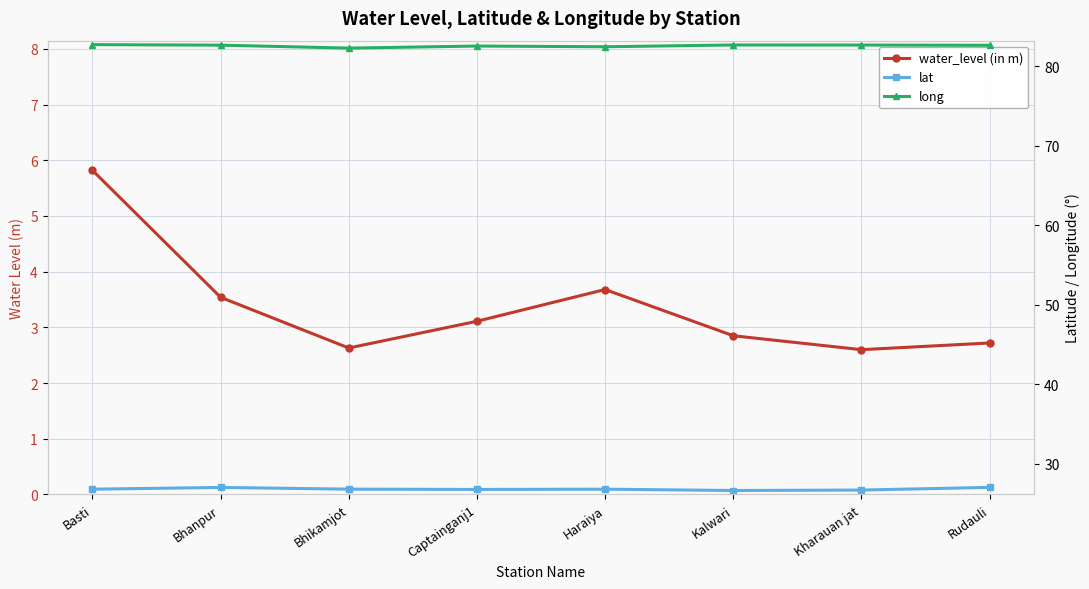

Reading right to left, transcribe all the data shown in this chart.

water_level (in m): 2.7	2.6	2.9	3.7	3.1	2.6	3.5	5.8
lat: 27.0	26.7	26.6	26.8	26.8	26.8	27.0	26.8
long: 82.7	82.7	82.7	82.5	82.6	82.3	82.7	82.7